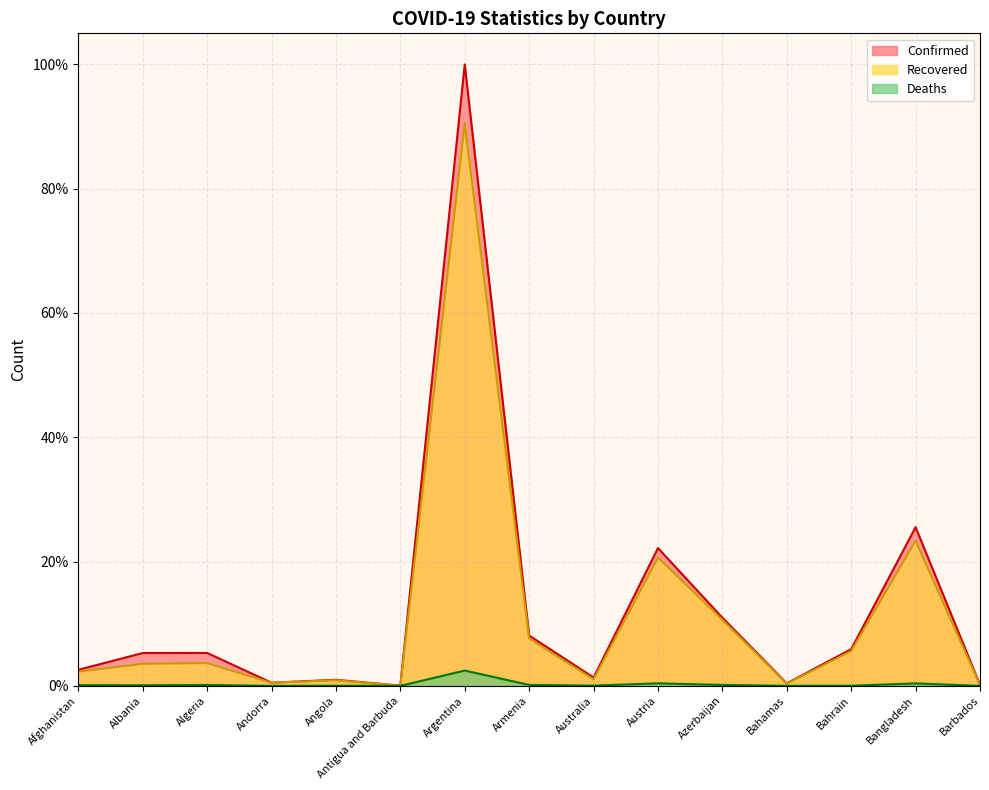

What are all the series names shown in the legend?

Confirmed, Recovered, Deaths